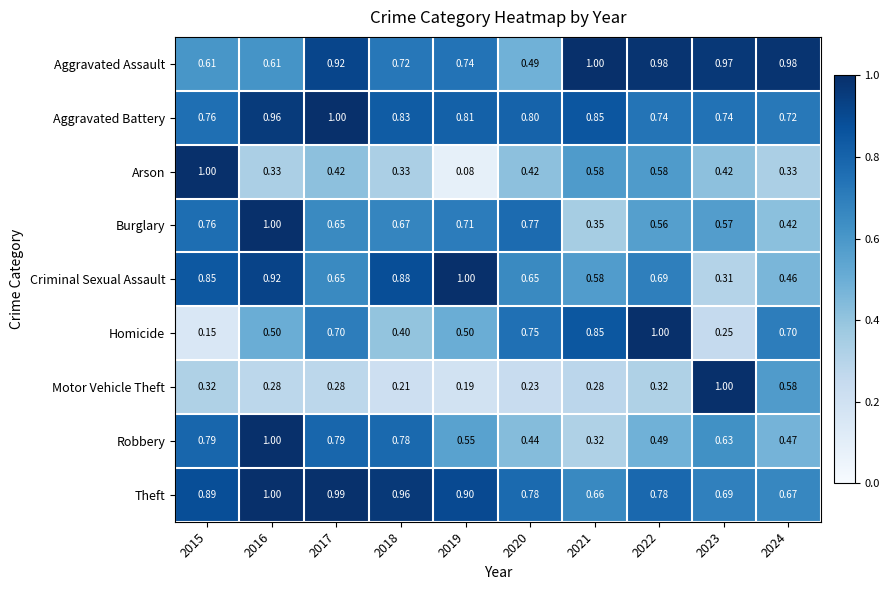

At 2023, list the series in order from smallest to largest.

Homicide, Criminal Sexual Assault, Arson, Burglary, Robbery, Theft, Aggravated Battery, Aggravated Assault, Motor Vehicle Theft